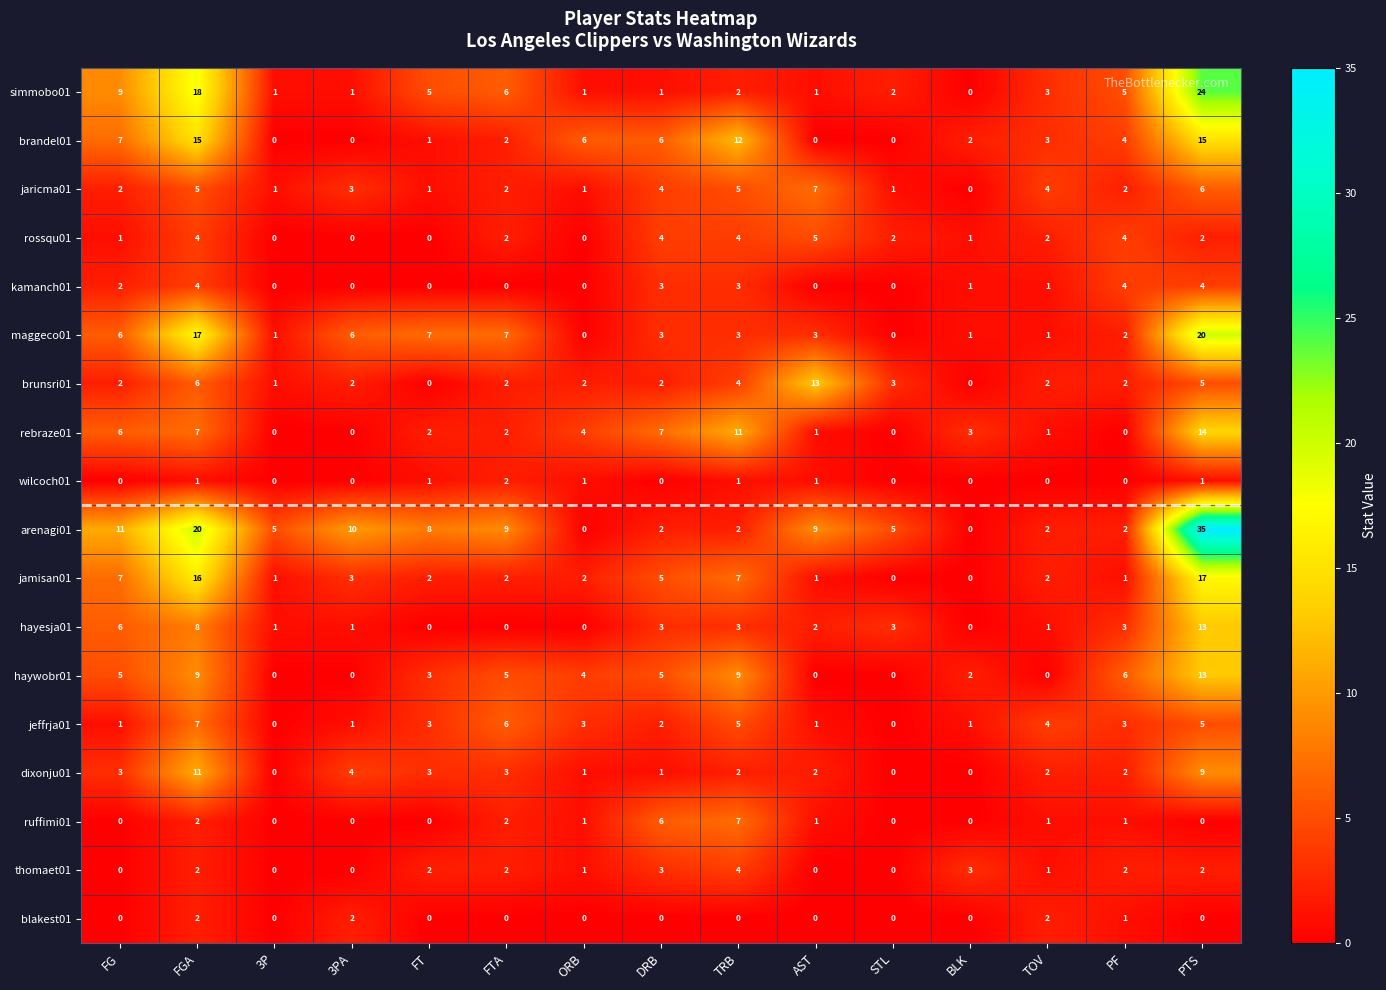

Which category has the highest value across all series?

PTS